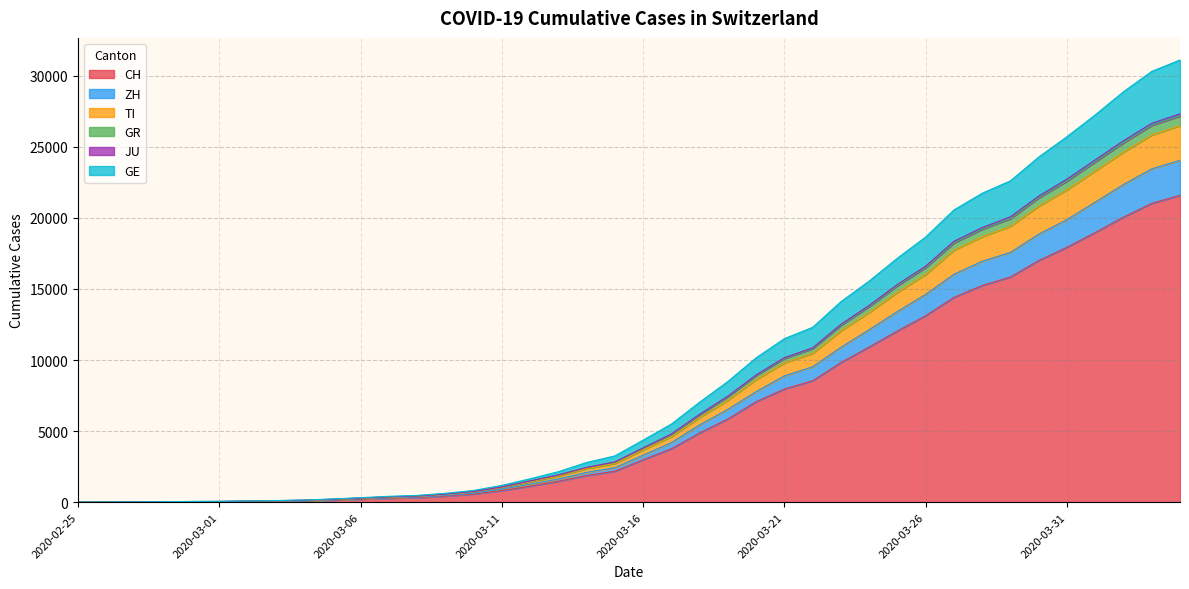

What is the label of the 36th point from the left?

2020-03-31